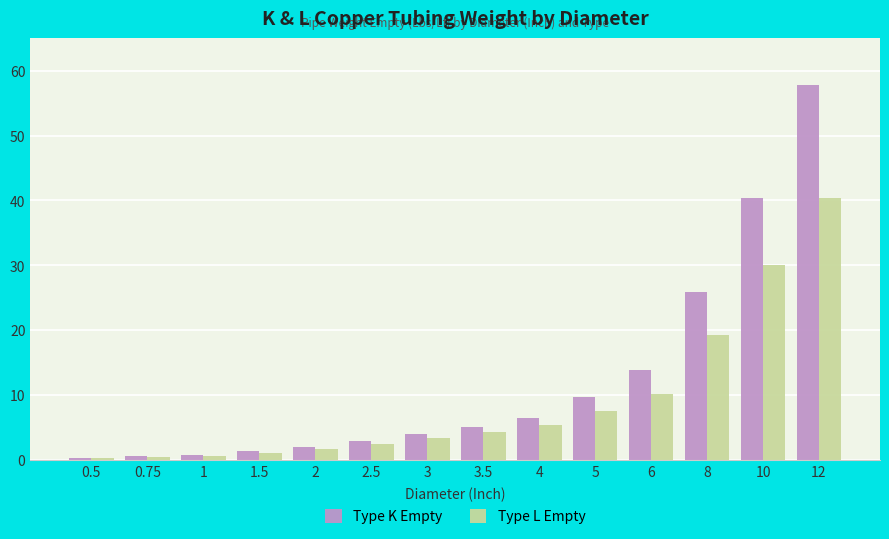

The Type L Empty series shows 3.3 at 3. True or false?

True